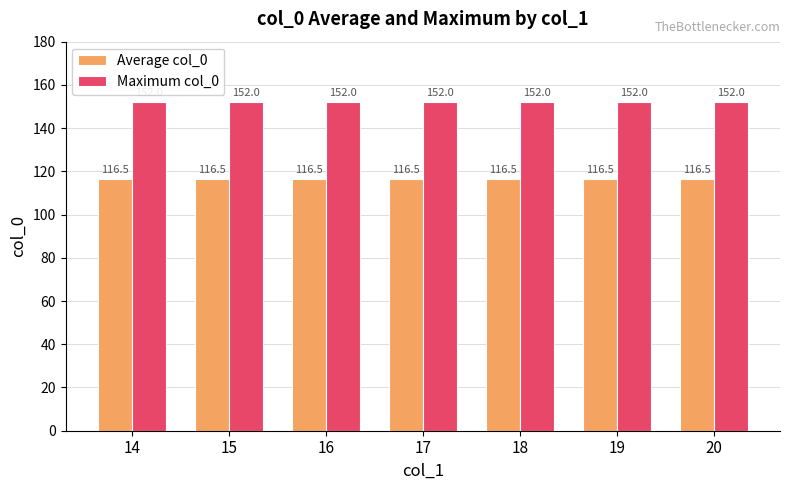

Reading right to left, transcribe all the data shown in this chart.

Average col_0: 116.5	116.5	116.5	116.5	116.5	116.5	116.5
Maximum col_0: 152.0	152.0	152.0	152.0	152.0	152.0	152.0